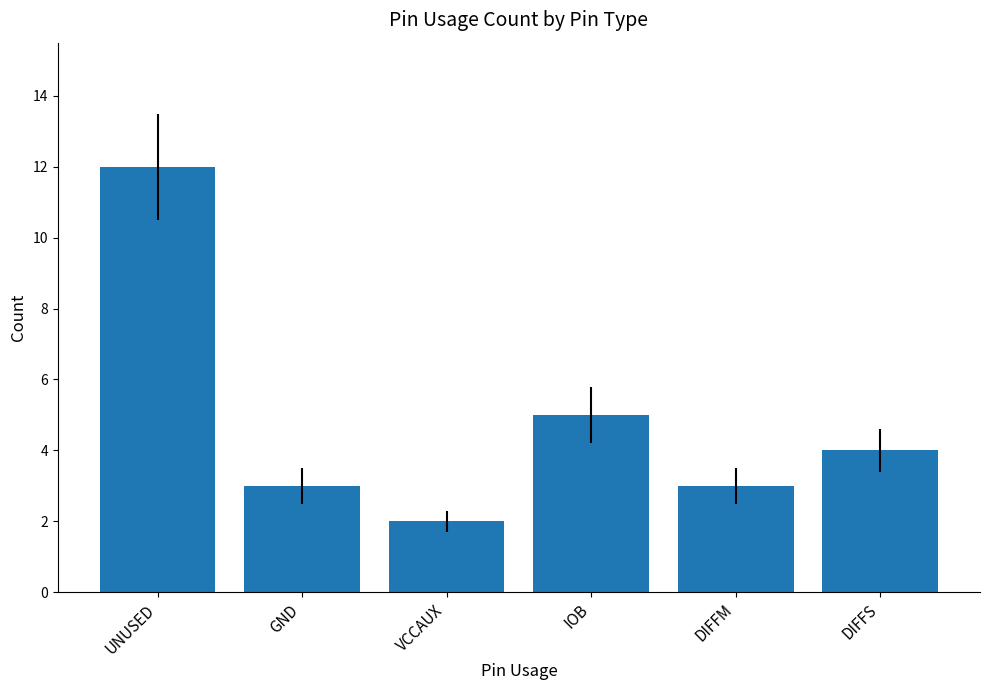

How many series are shown in this chart?

1